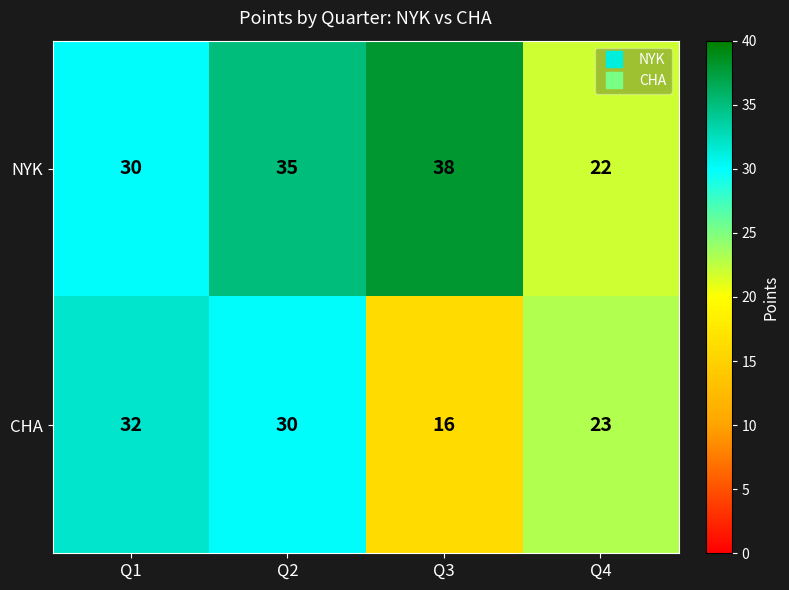

What is the difference between the maximum and second lowest values in the NYK series?

8